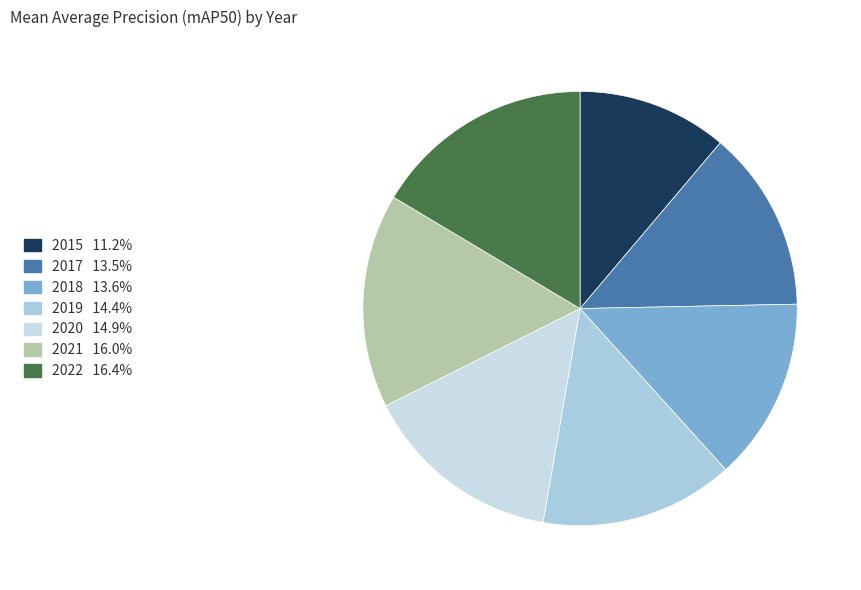

True or false: 2020 accounts for 15% of the total.

True